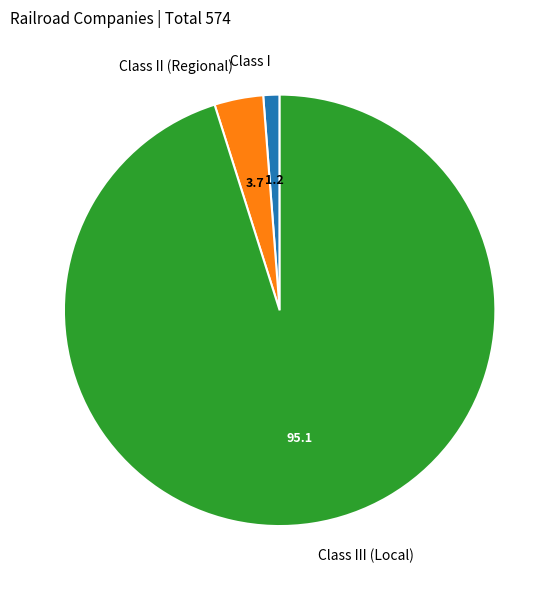

Rank the categories by value from highest to lowest.

Class III (Local), Class II (Regional), Class I